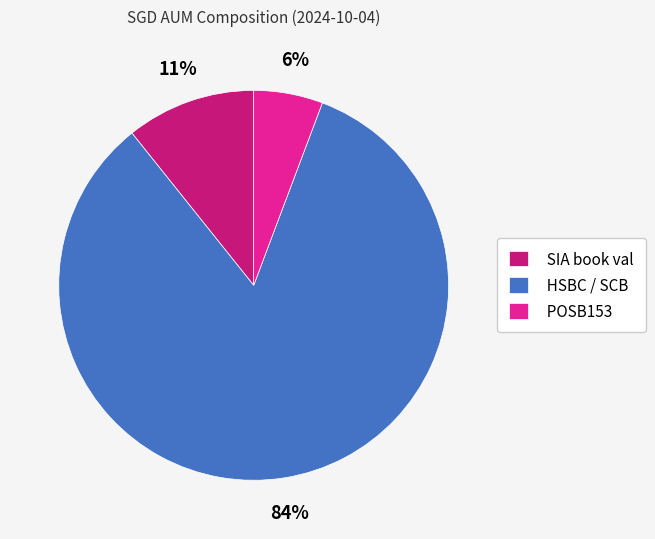

Which slice is the largest?

HSBC / SCB